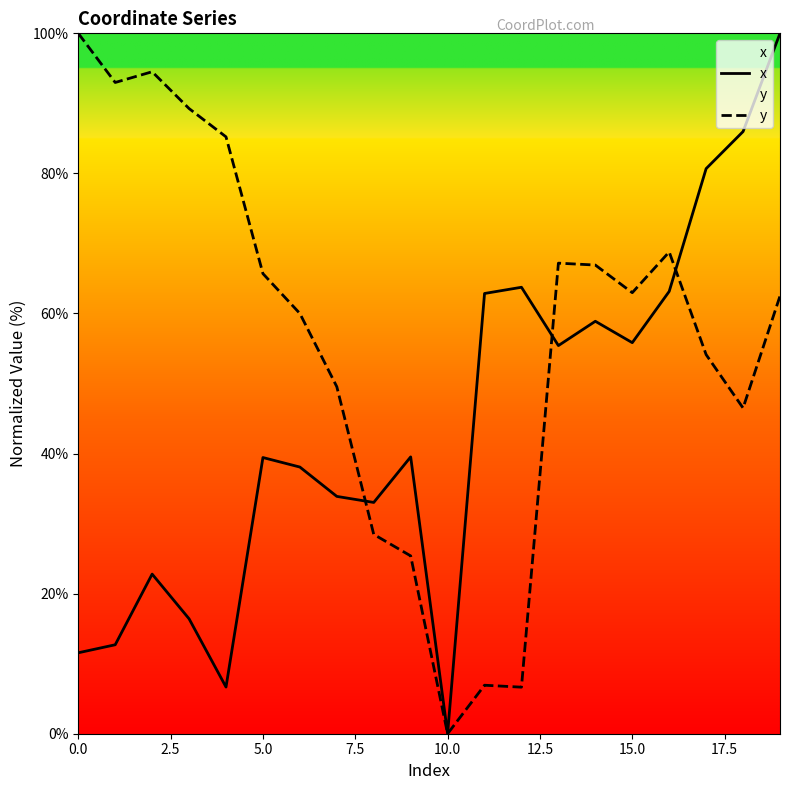

The value of y at 15.0 is 41.0. True or false?

False